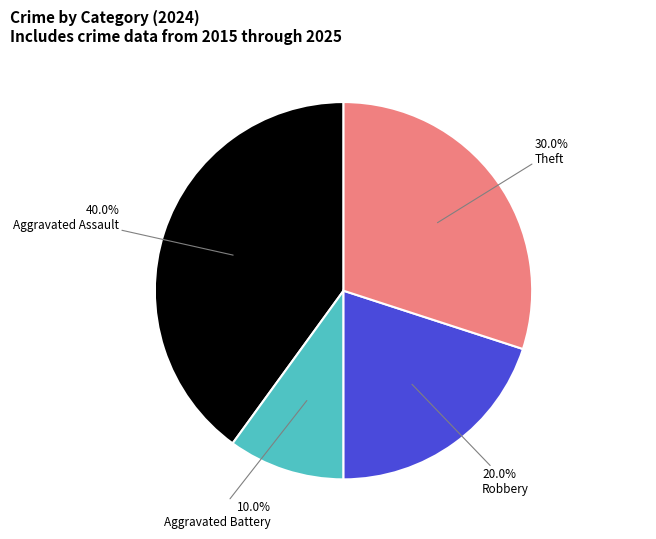

Does any single category account for the majority?

No